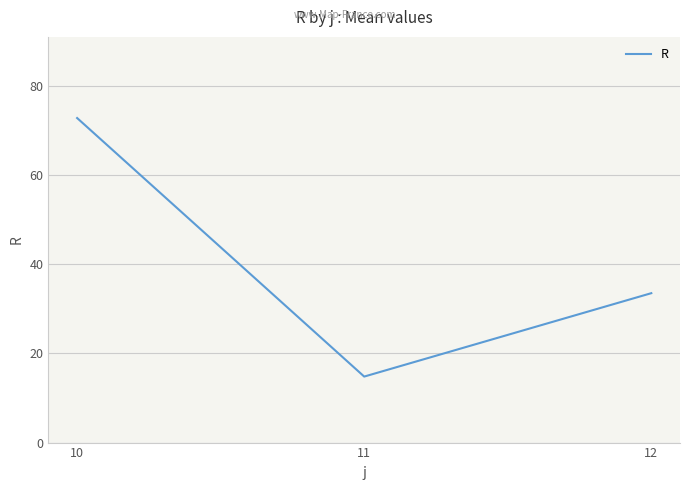

The chart shows a value of 72.8 at 10. True or false?

True